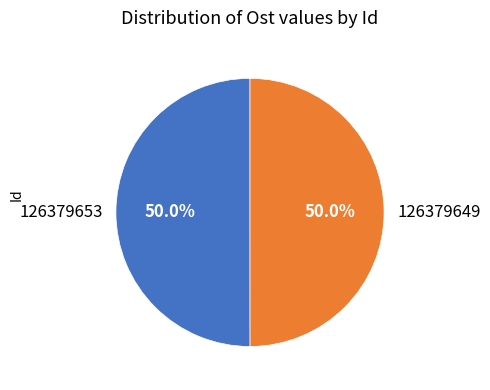

What is the ratio of the value at 126379653 to the value at 126379649?

1.0